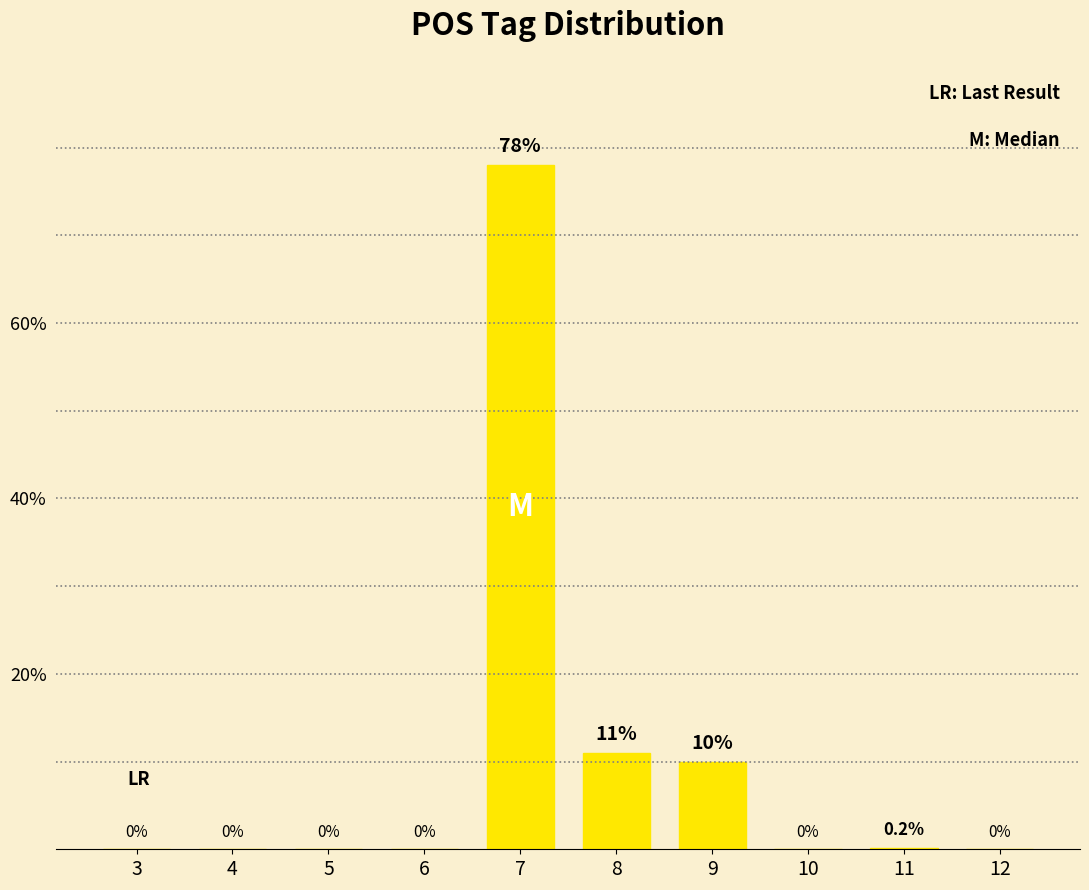

At which label is the value closest to 39?

8